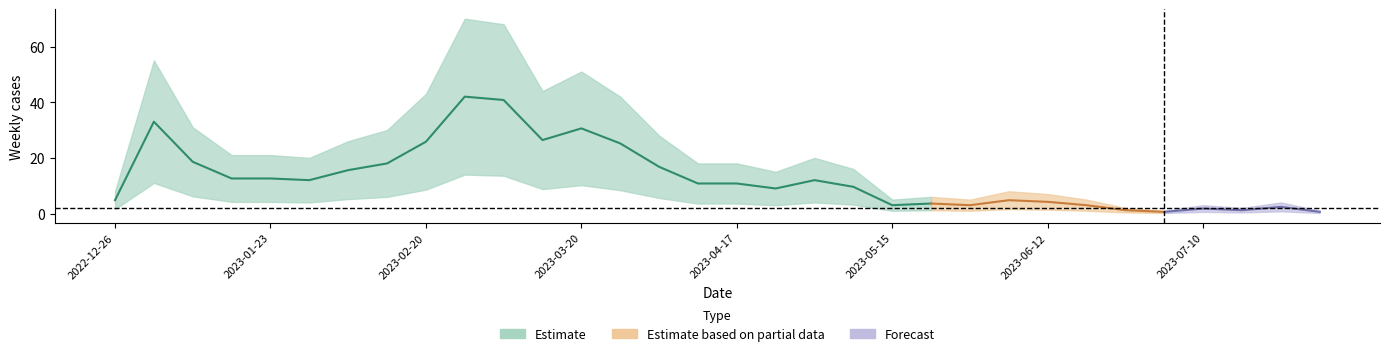

Is it true that 0 - 29 equals 0 at 2023-07-24?

True